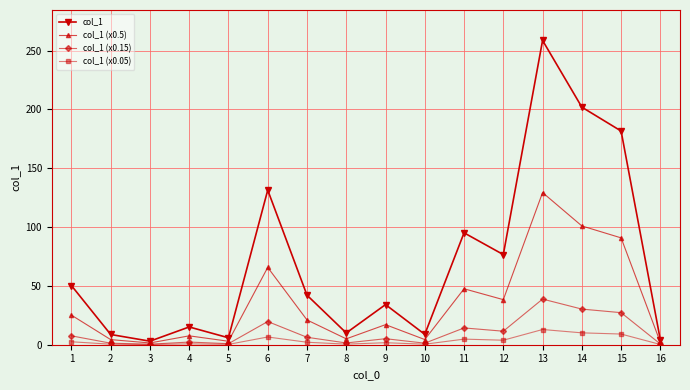

List the series in order of their peak value, highest first.

col_1, col_1 (x0.5), col_1 (x0.15), col_1 (x0.05)